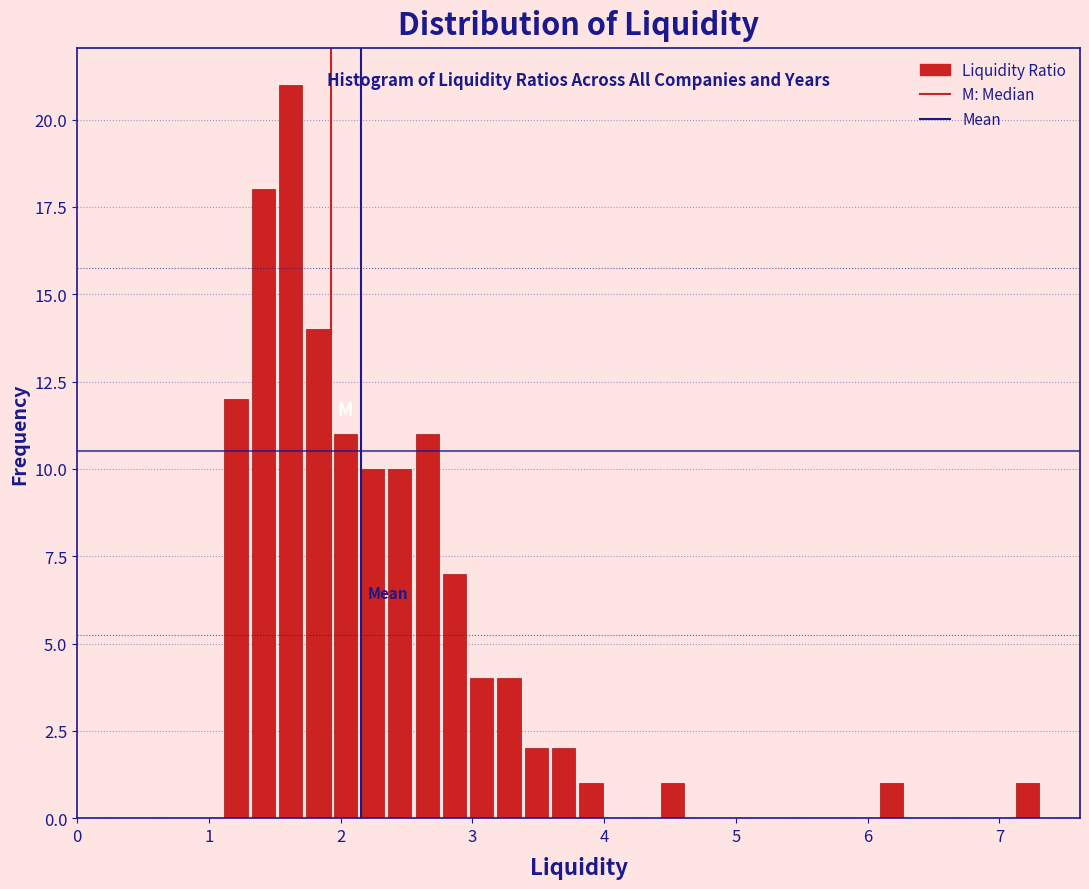

Around what value on the x-axis is the tallest bar? Give the approximate position of its centre, as read against the axis.

1.6